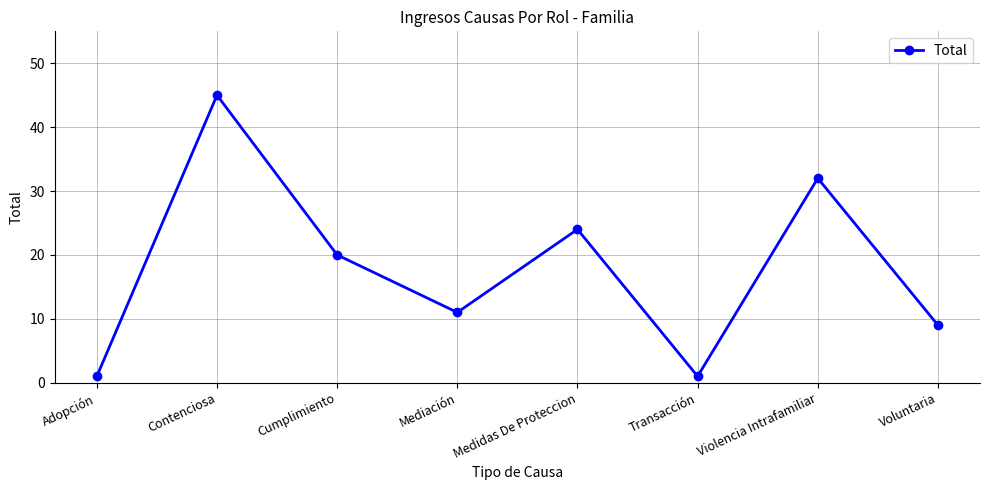

The value at Cumplimiento is 20. True or false?

True